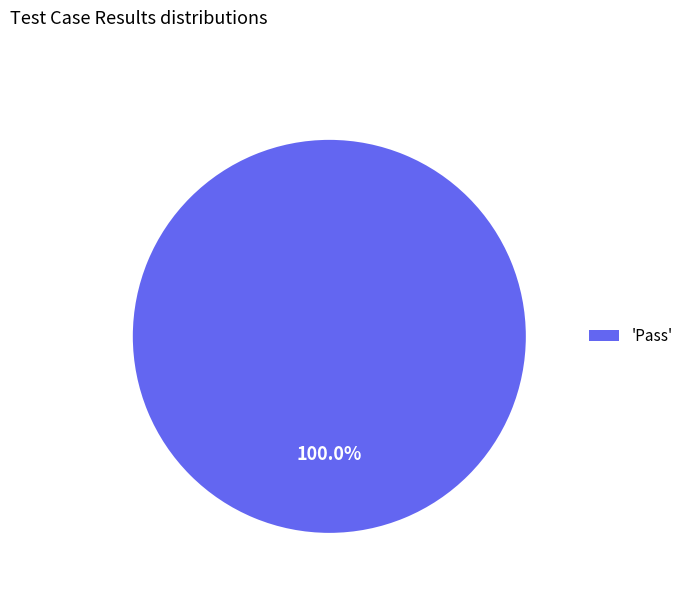

Does any single category account for the majority?

Yes